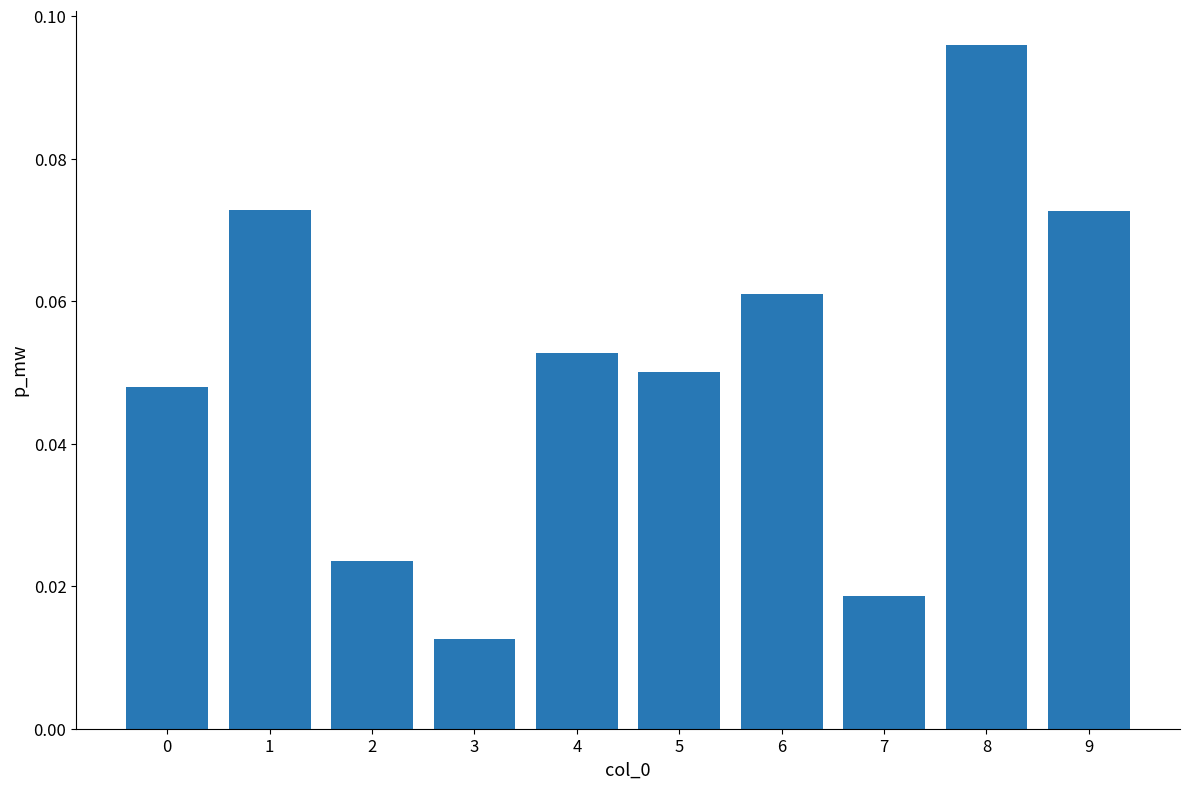

Where is the data nearest to the value 0?

3